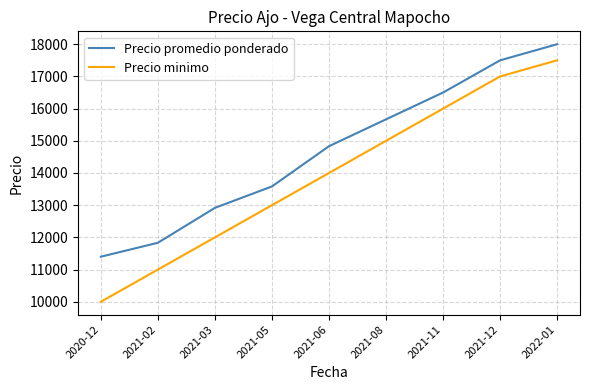

The Precio minimo series shows 17000 at 2021-12. True or false?

True